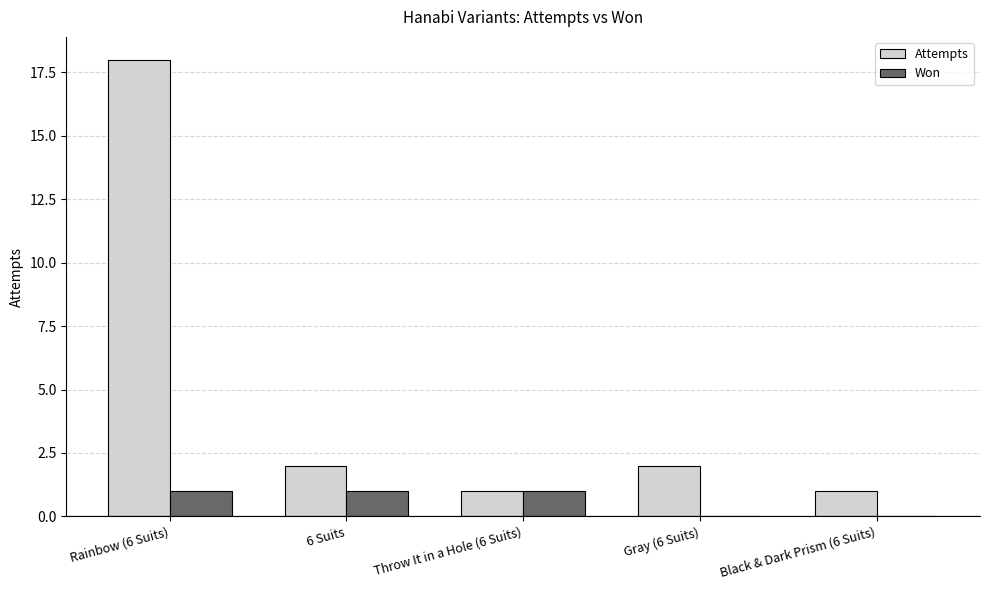

Is it true that Attempts equals 4 at Rainbow (6 Suits)?

False